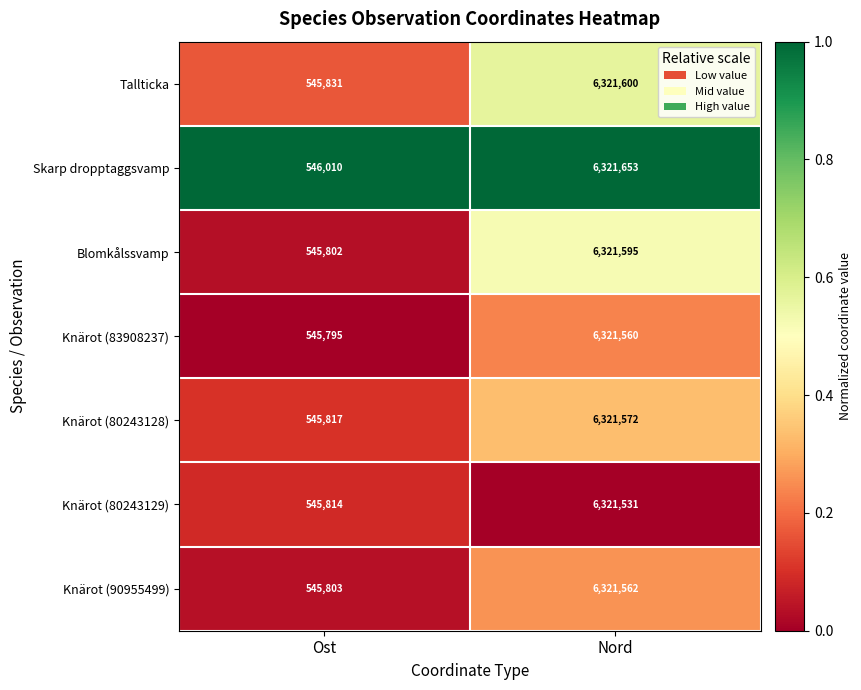

What is the greatest value displayed?

6321653